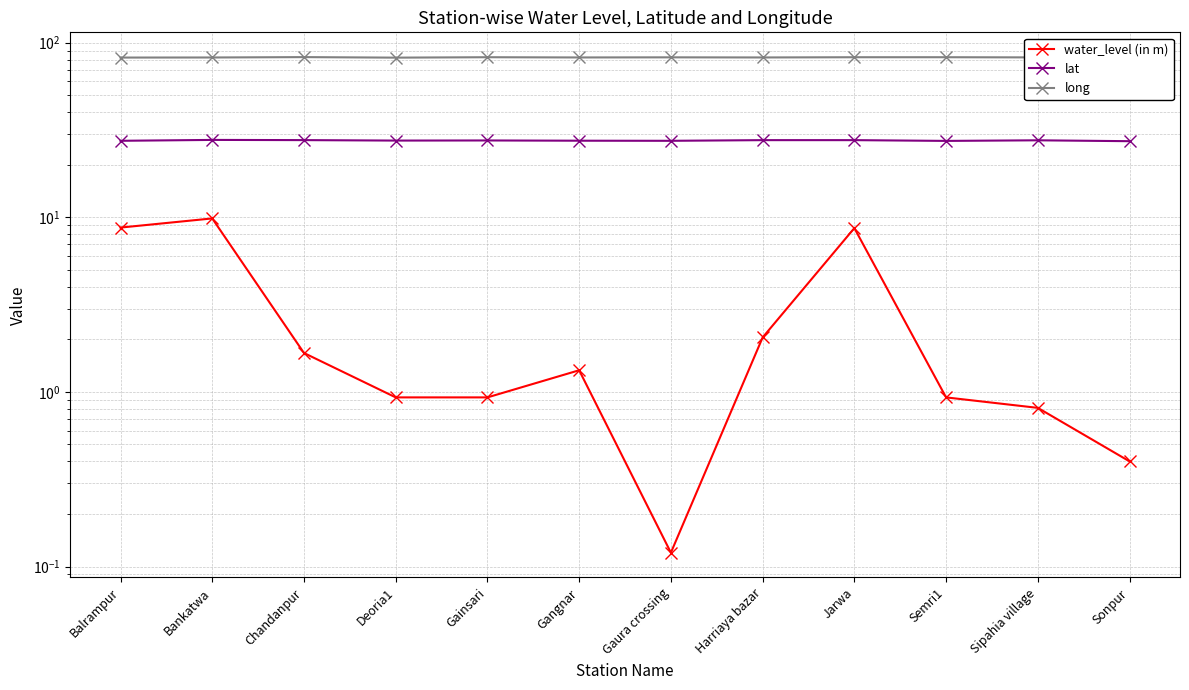

The long series shows 82.5 at Jarwa. True or false?

True